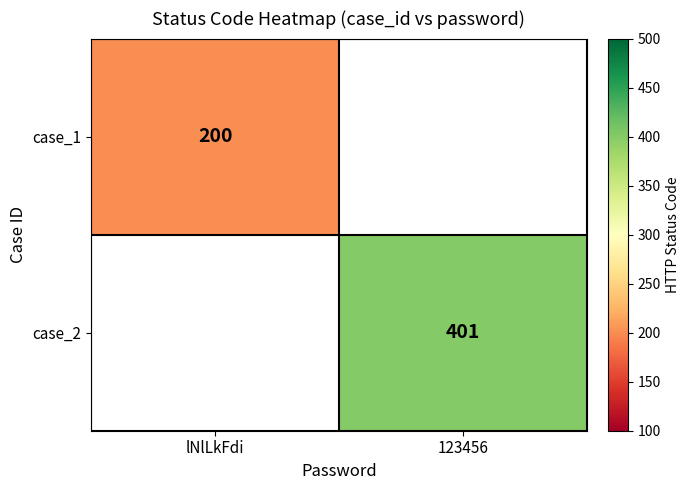

True or false: case_1 has a value of 200 at lNlLkFdi.

True